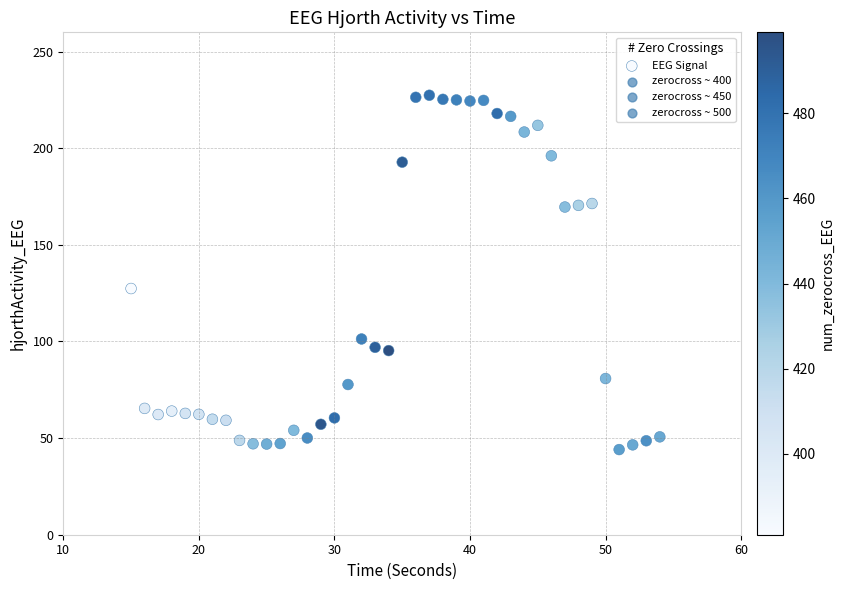

What Y value in the scatter plot is closest to 135?

127.4